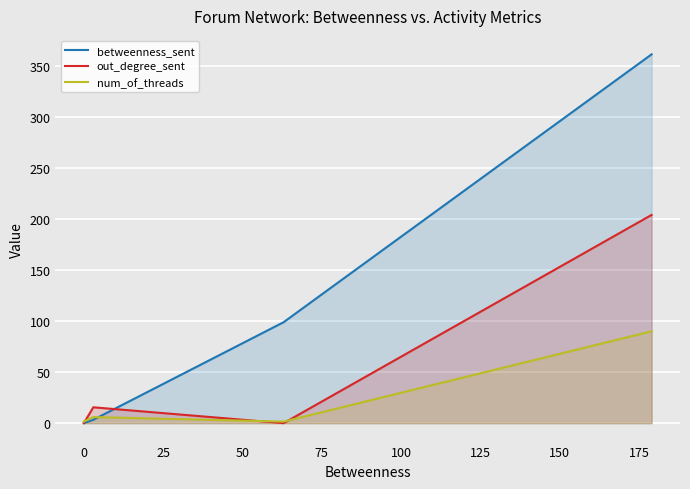

True or false: out_degree_sent and betweenness_sent cross at least once.

True